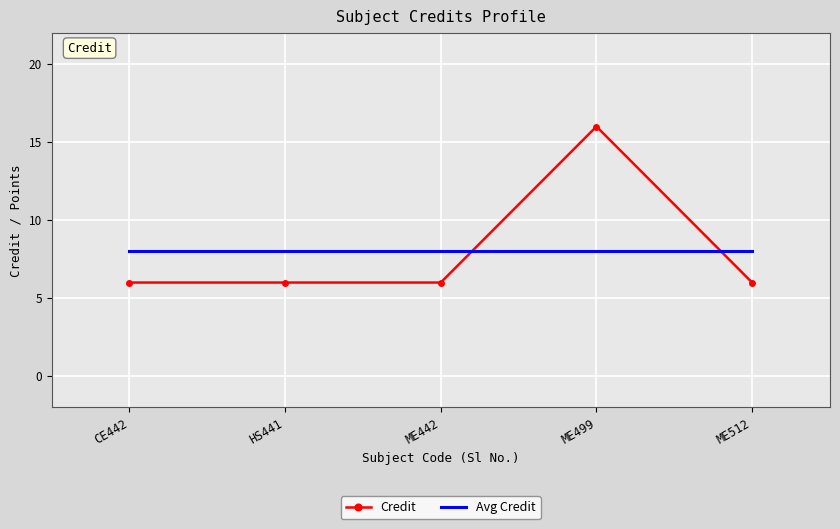

True or false: Credit and Avg Credit cross at least once.

True